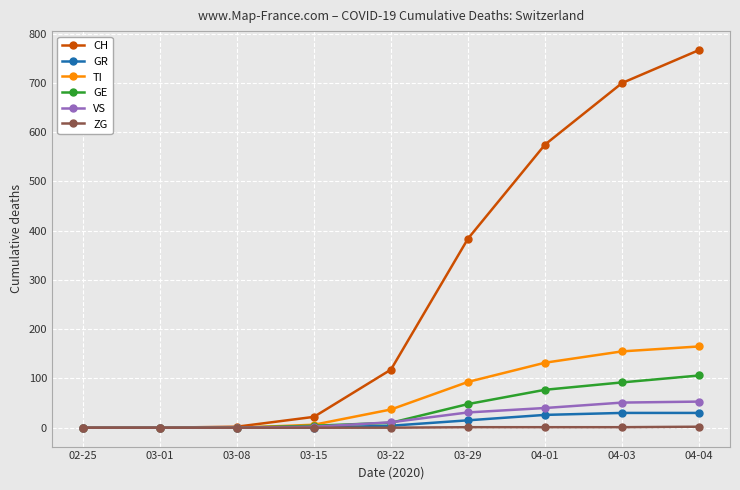

How many lines are shown in the chart?

6